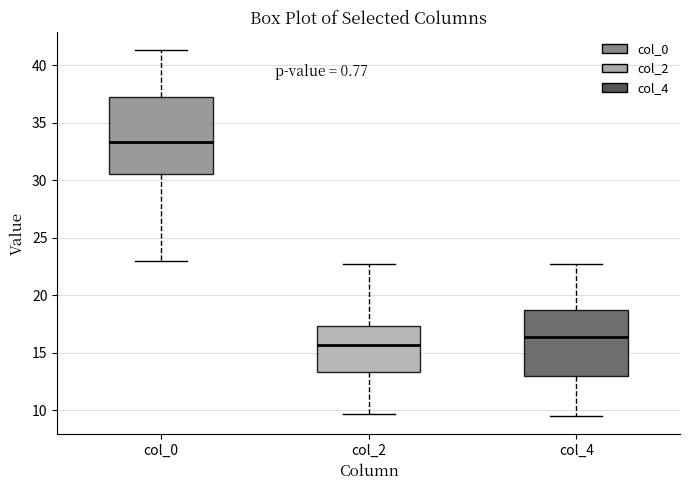

Where does the upper whisker of the box for col_2 end on the y-axis? The values are not printed on the chart, so give them approximately, as read against the axis.

23.0